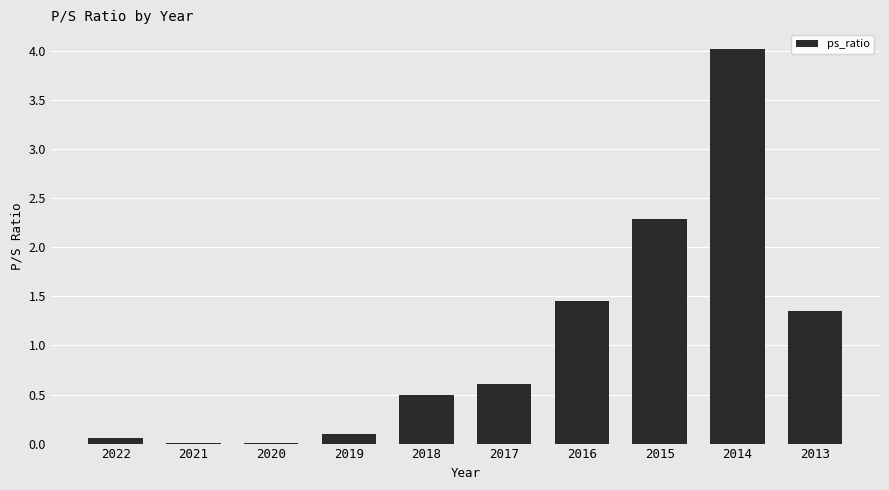

Is it true that the value at 2017 is 0.9?

False